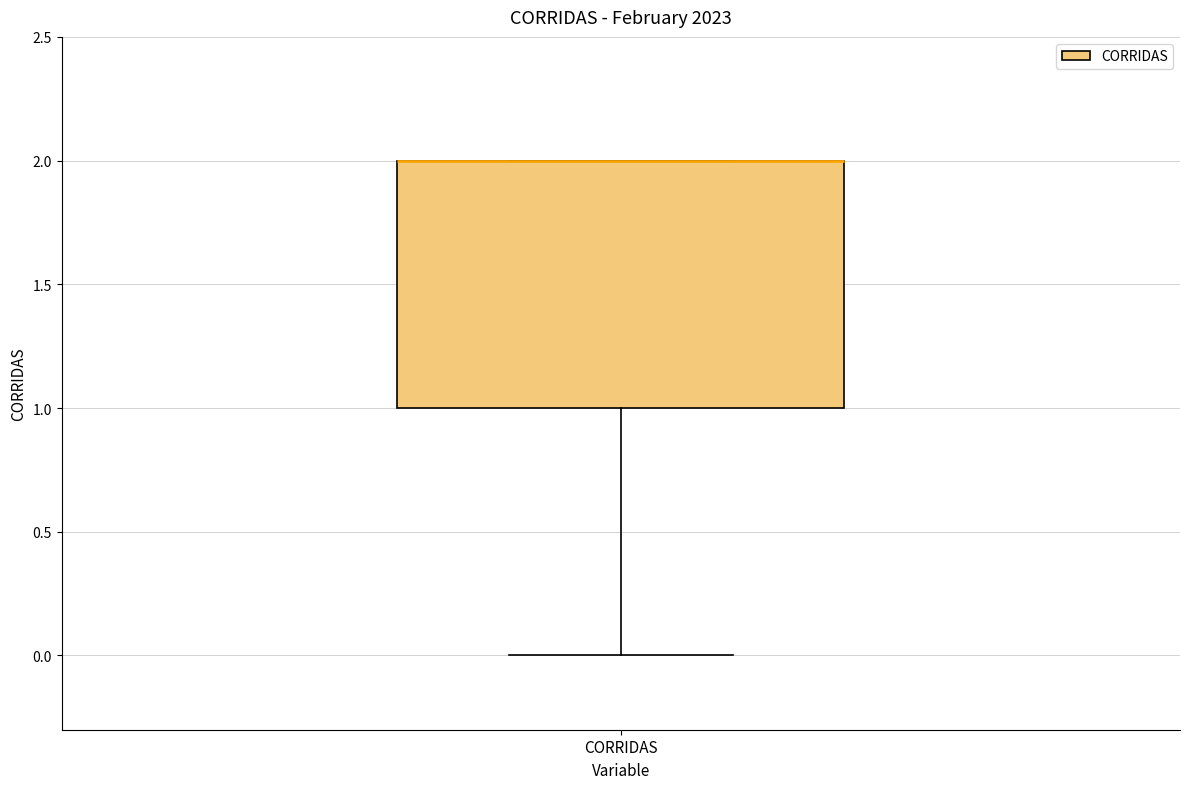

Read this box plot against the y-axis: the position of the median line, the range covered by the box, and the ends of both whiskers. The values are not printed on the chart, so give them approximately, as read against the axis.

median 2 (drawn on the box's upper edge), box 1 to 2, whiskers 0 to 2